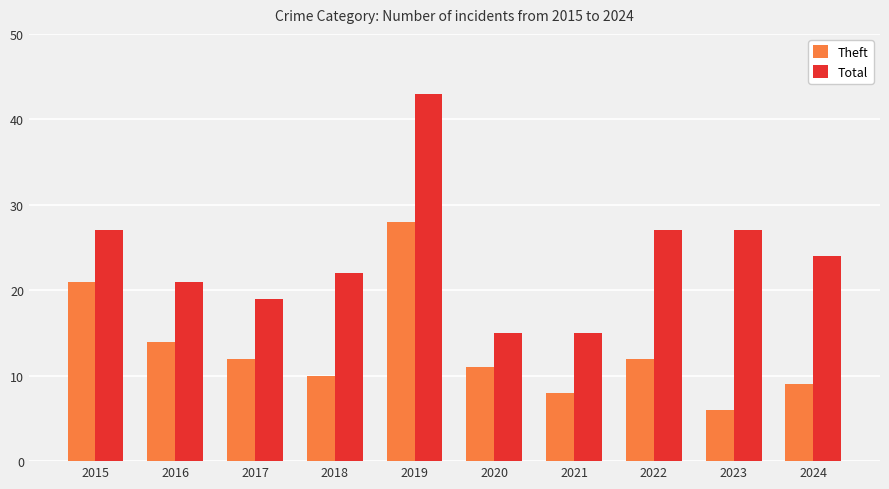

Which series has the largest total across all categories?

Total